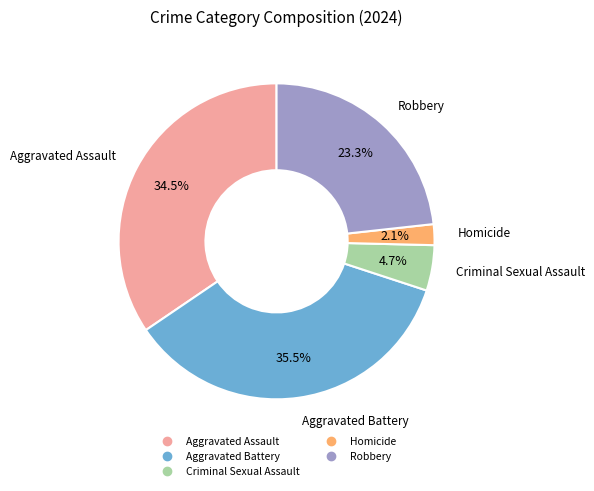

How many slices are in this pie chart?

5